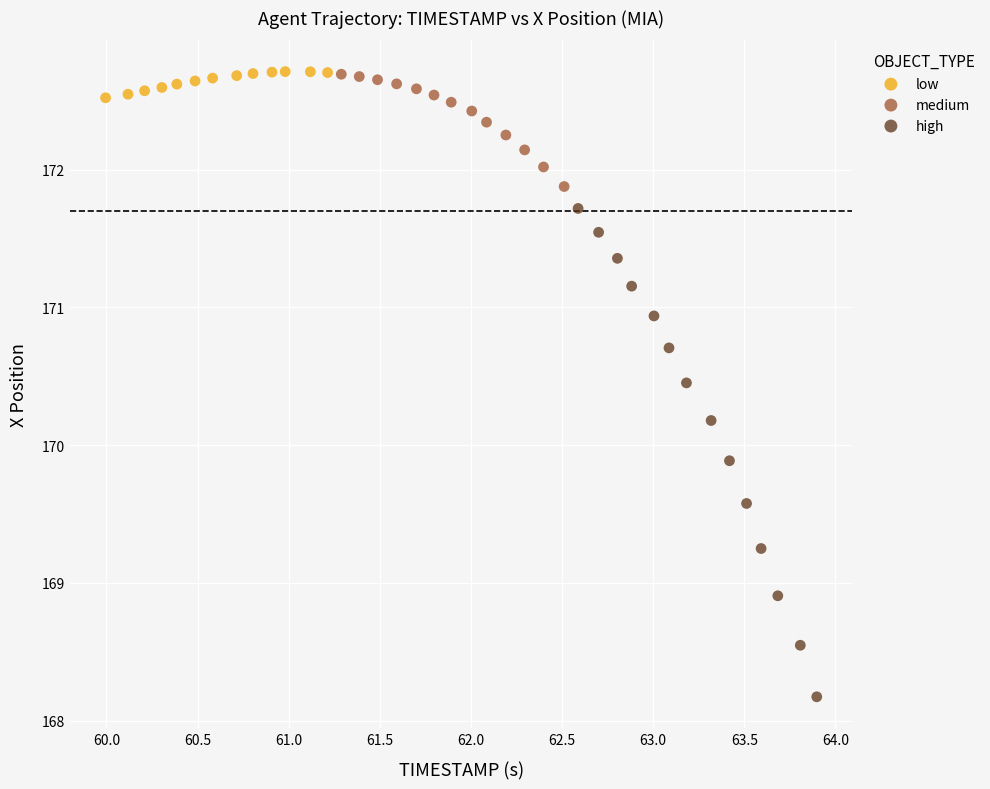

Which series reaches the minimum Y coordinate?

high